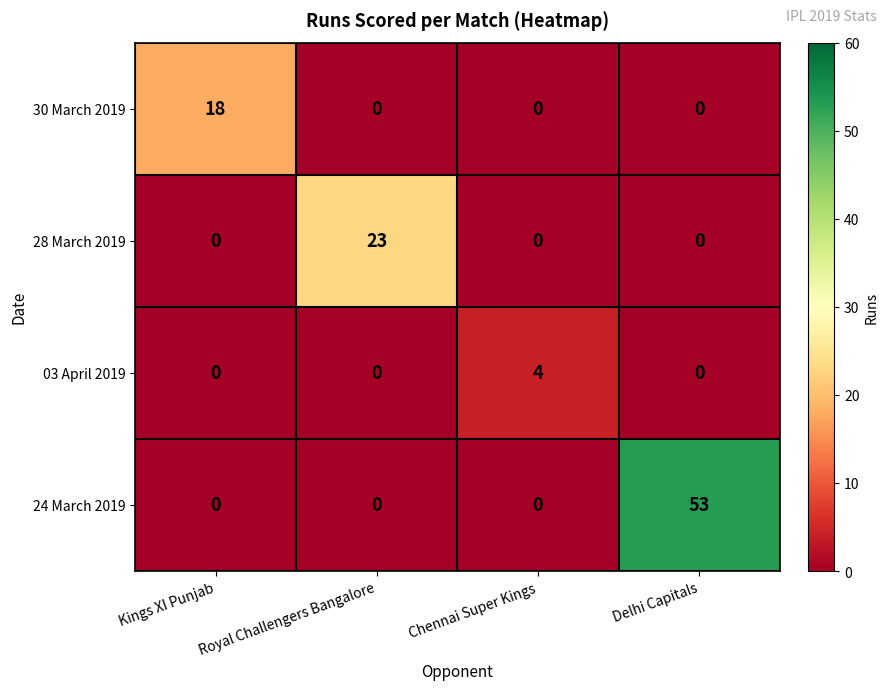

Between Royal Challengers Bangalore and Delhi Capitals, which series saw the biggest shift?

24 March 2019